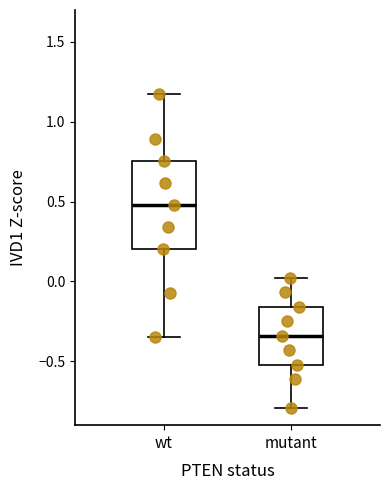

Reading left to right, transcribe this box plot: for each box, give where its median line is, the range the box spans, and where its two whiskers end, as read against the y-axis. The values are not printed on the chart, so give them approximately, as read against the axis.

wt: median 0.50, box 0.20 to 0.75, whiskers -0.35 to 1.15
mutant: median -0.35, box -0.50 to -0.15, whiskers -0.80 to 0.00